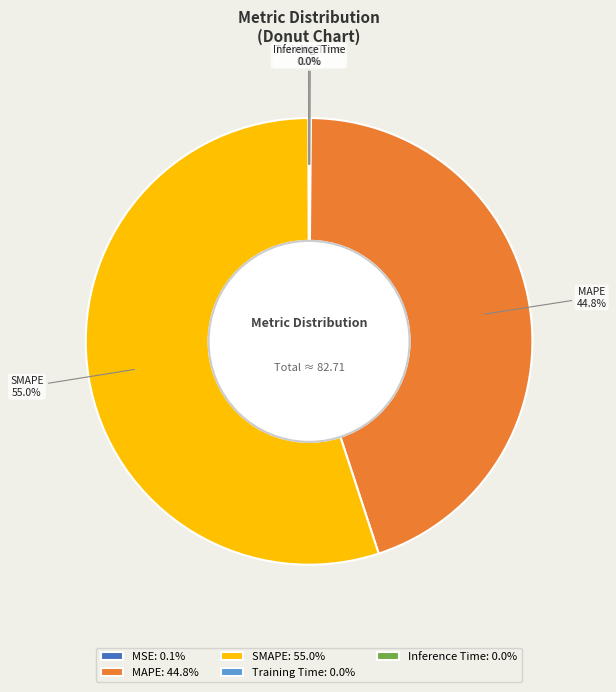

Does any single category account for the majority?

Yes